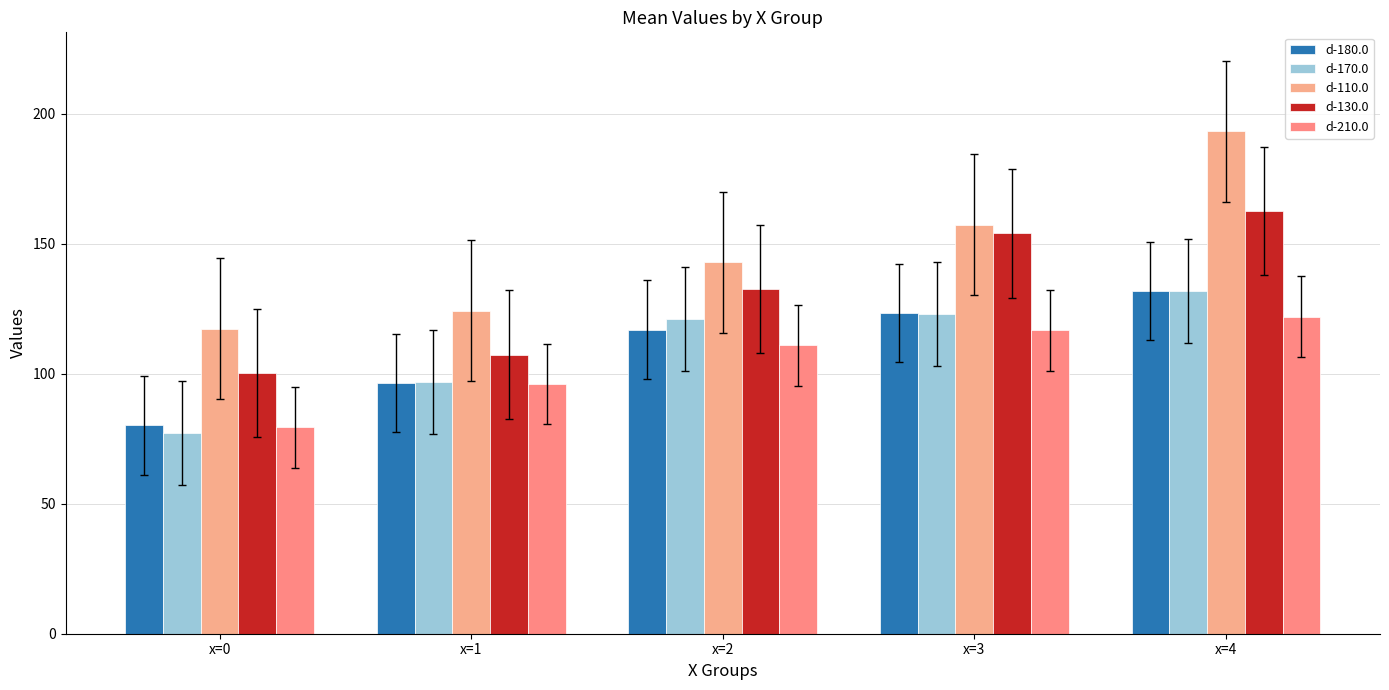

Reading right to left, extract all data points from this chart.

d-180.0: 131.7	123.4	117.0	96.3	80.1
d-170.0: 131.9	122.9	120.9	96.8	77.3
d-110.0: 193.2	157.4	142.8	124.2	117.4
d-130.0: 162.6	153.9	132.7	107.4	100.1
d-210.0: 122.0	116.7	110.9	96.1	79.3